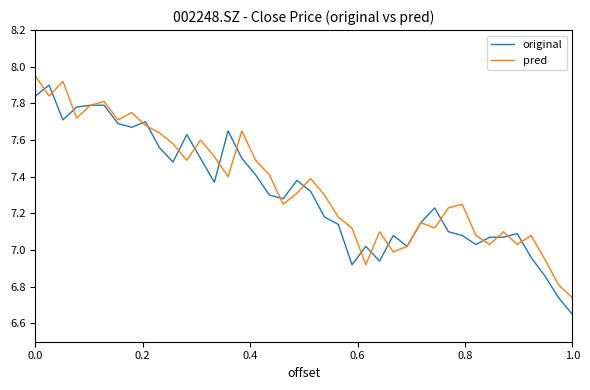

Which category has the lowest value across all series?

1.0